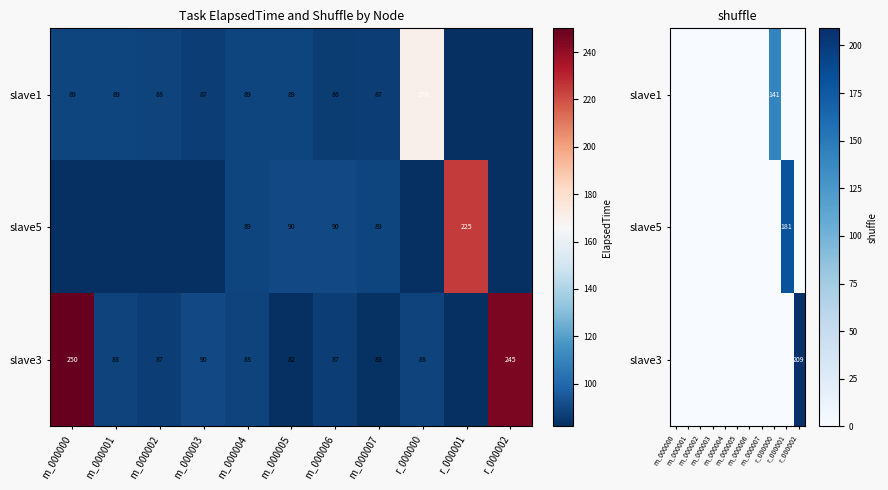

At which category does the chart reach its peak across all series?

r_000002